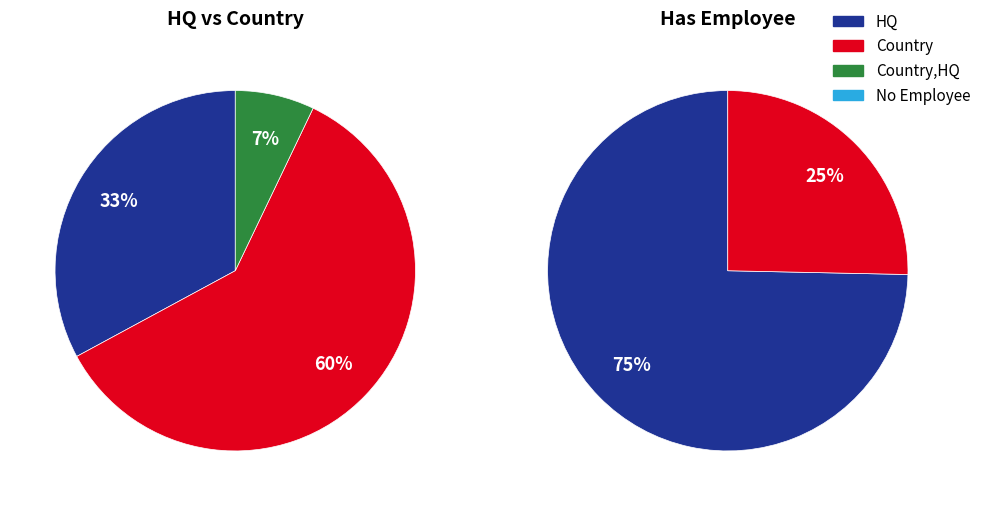

To the nearest percent, what portion does HQ represent?

33%